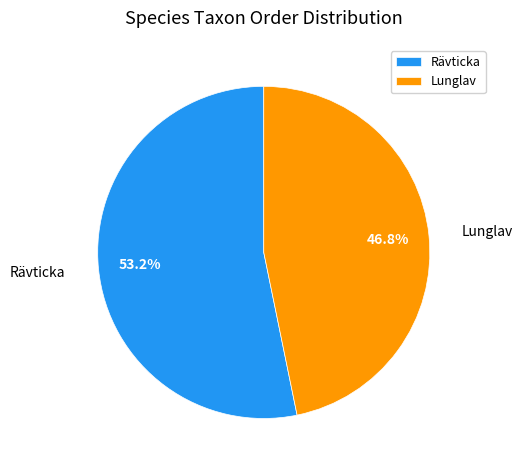

How many segments does this pie chart have?

2